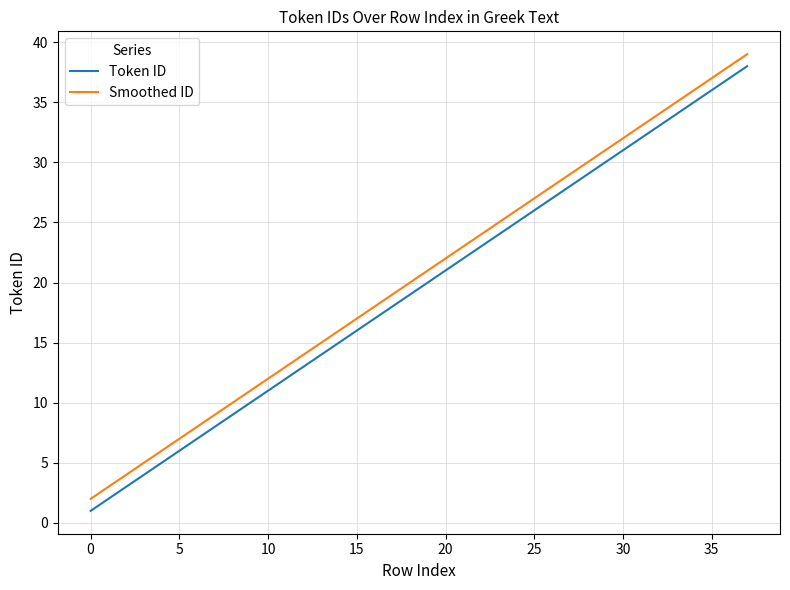

What is the difference between the maximum and minimum values in the Token ID series?

37